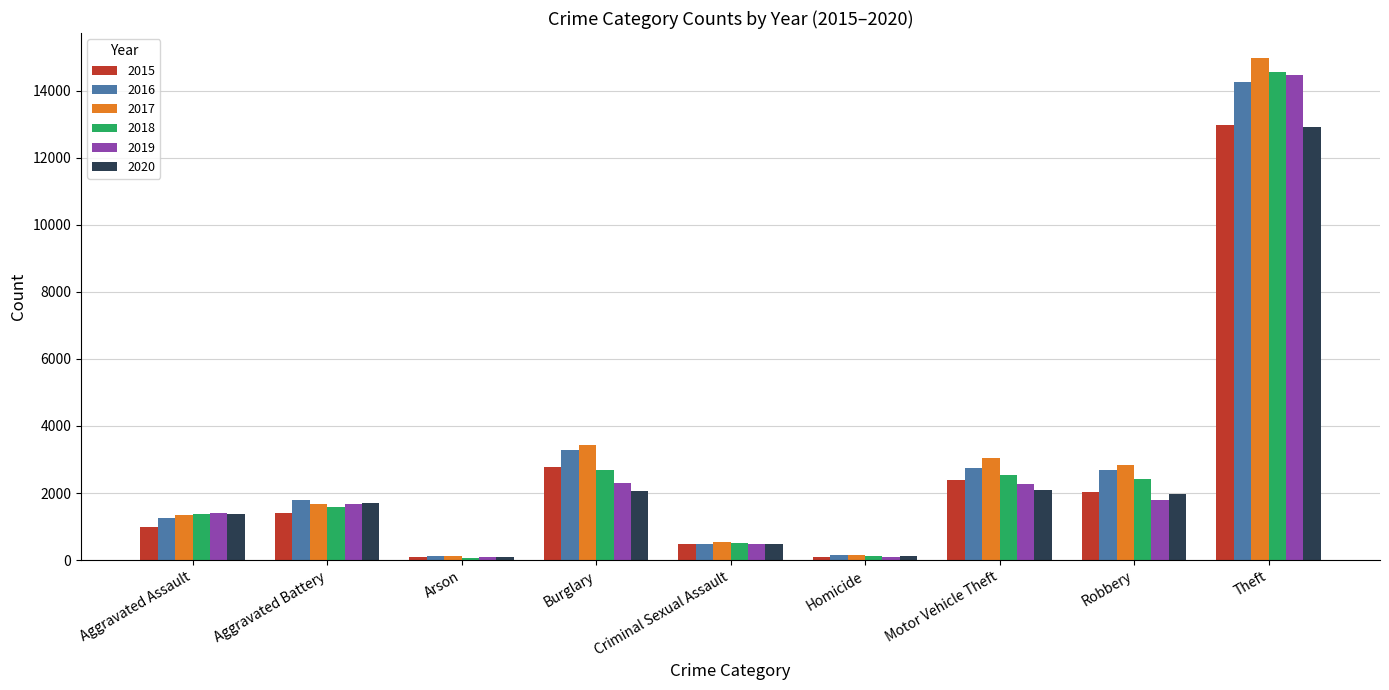

What are all the series names shown in the legend?

2015, 2016, 2017, 2018, 2019, 2020